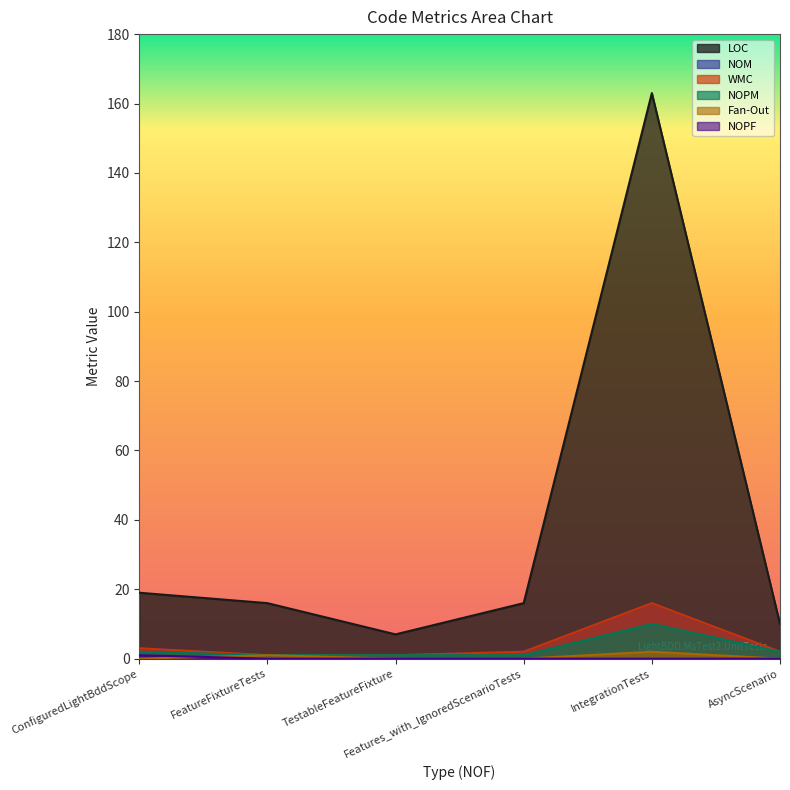

What is the sum of all LOC values?

231